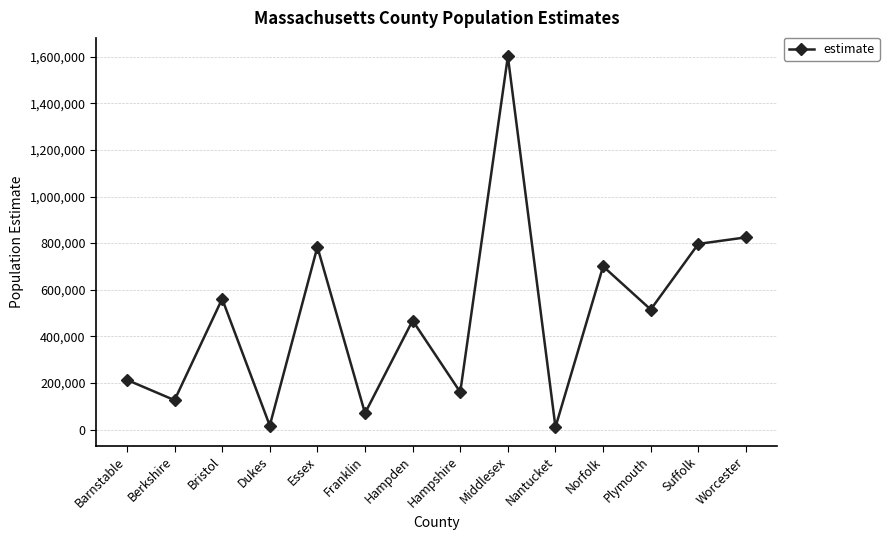

At which category does the data reach its first local peak?

Bristol